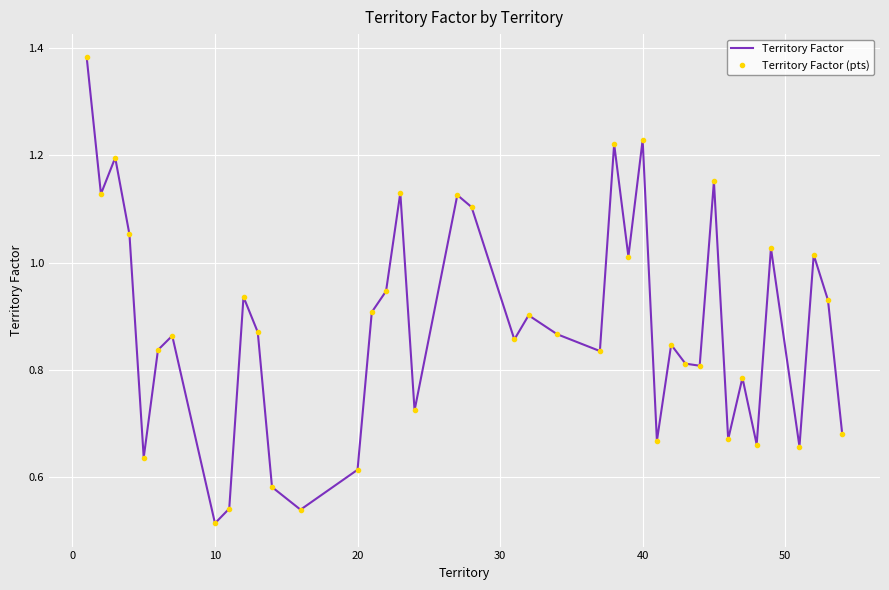

How many data points does each series have?

40